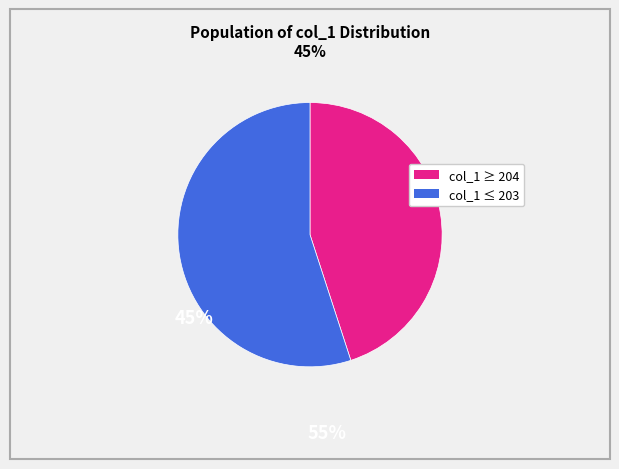

Does any single category account for the majority?

Yes